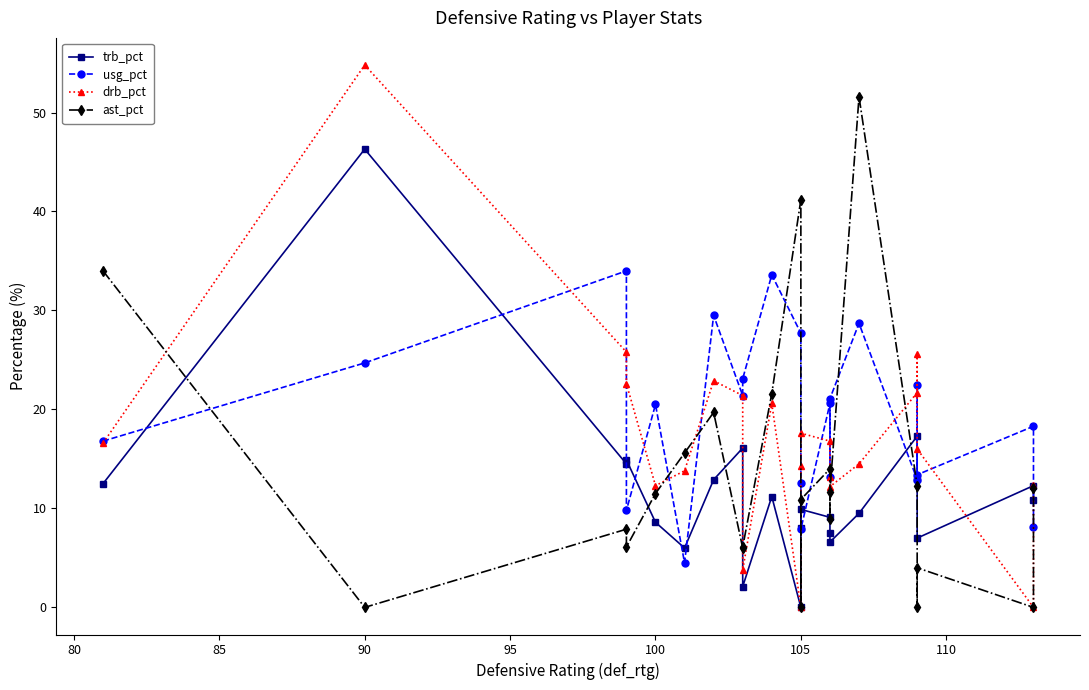

What position from the right is 105?

16